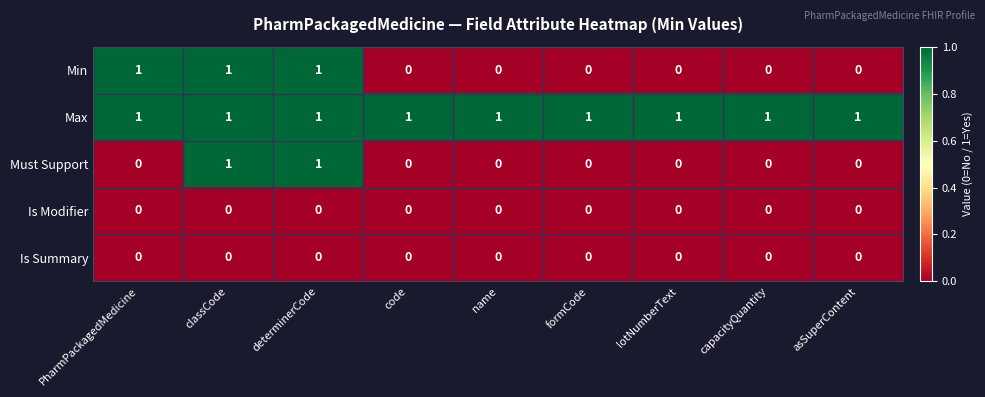

True or false: Max has a value of 1 at code.

True